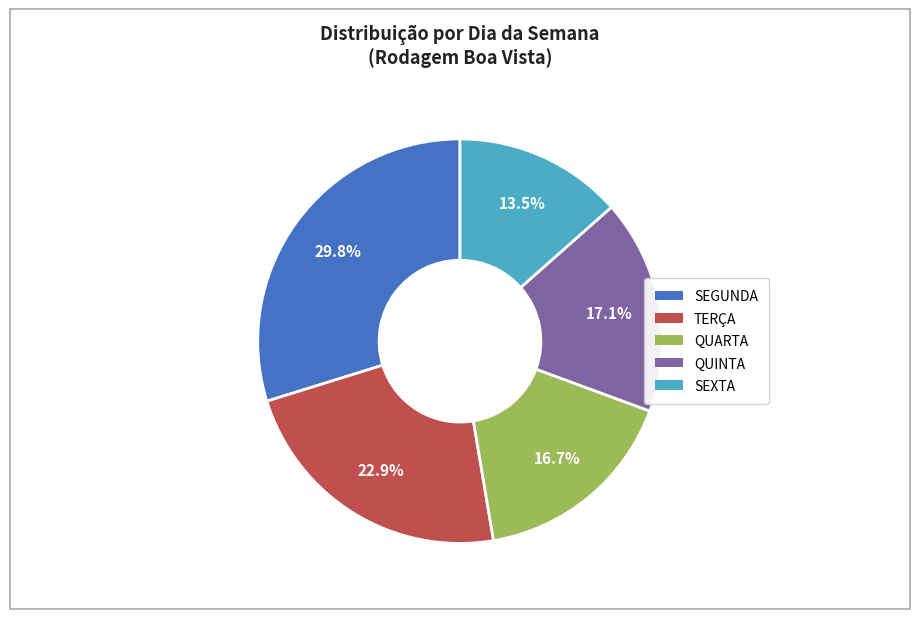

How many segments does this pie chart have?

5